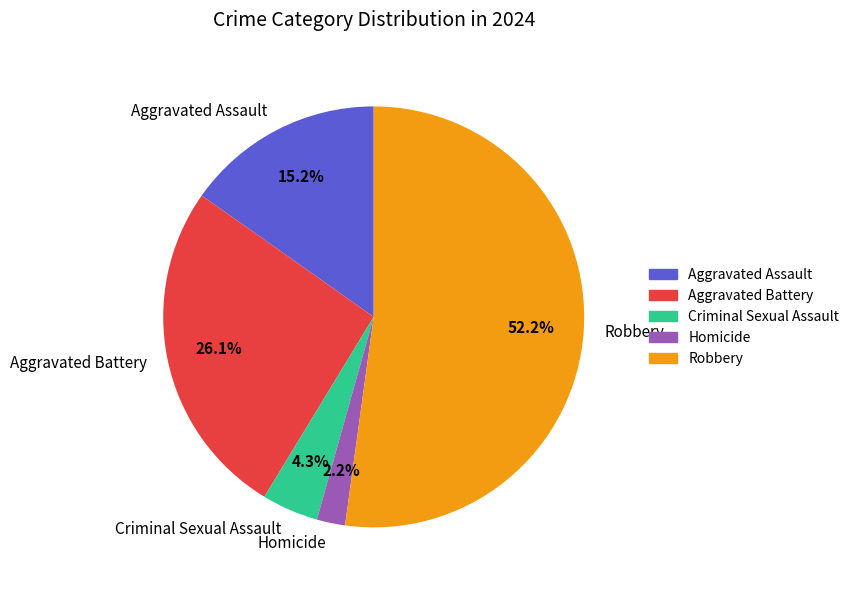

What is the majority slice?

Robbery